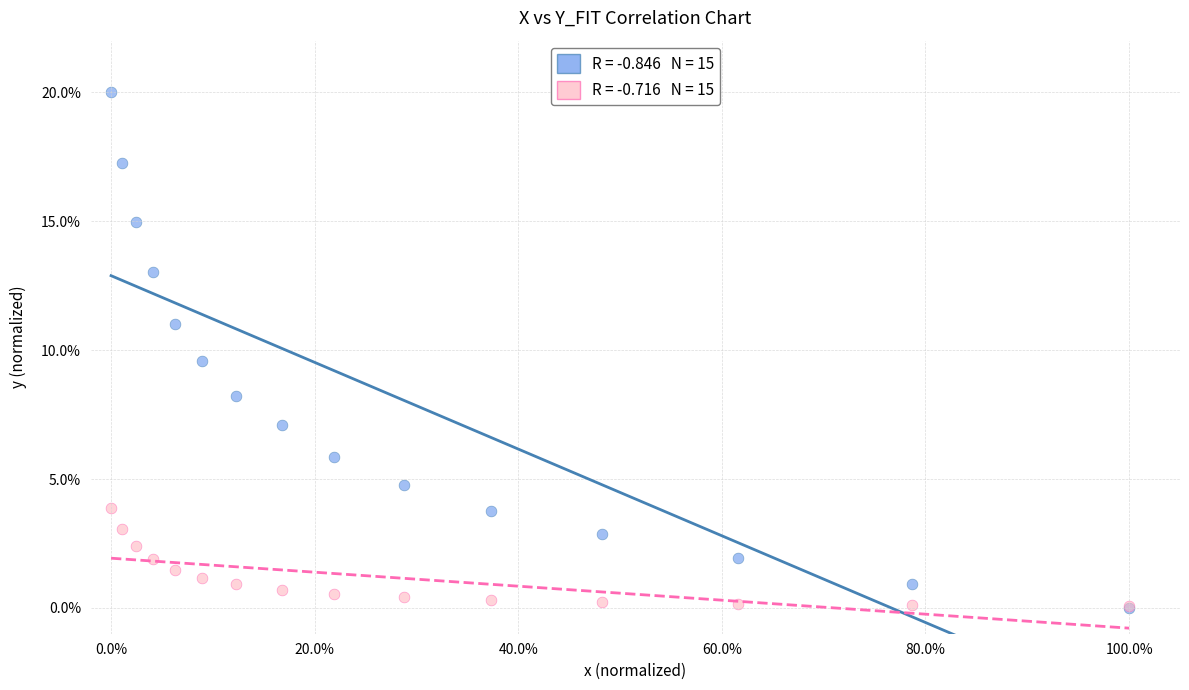

Across all series, what Y value is closest to 10?

9.6